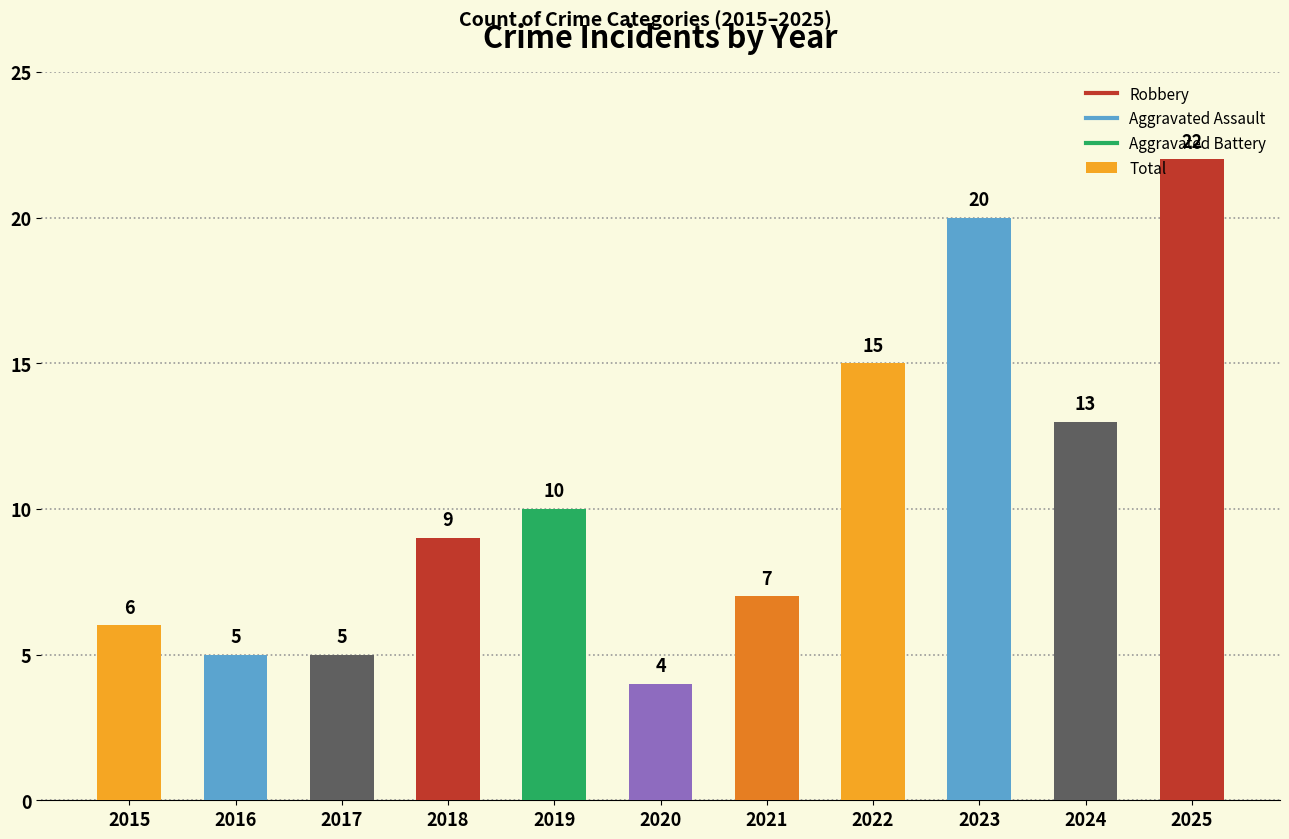

True or false: the data shows 5 at 2024.

False